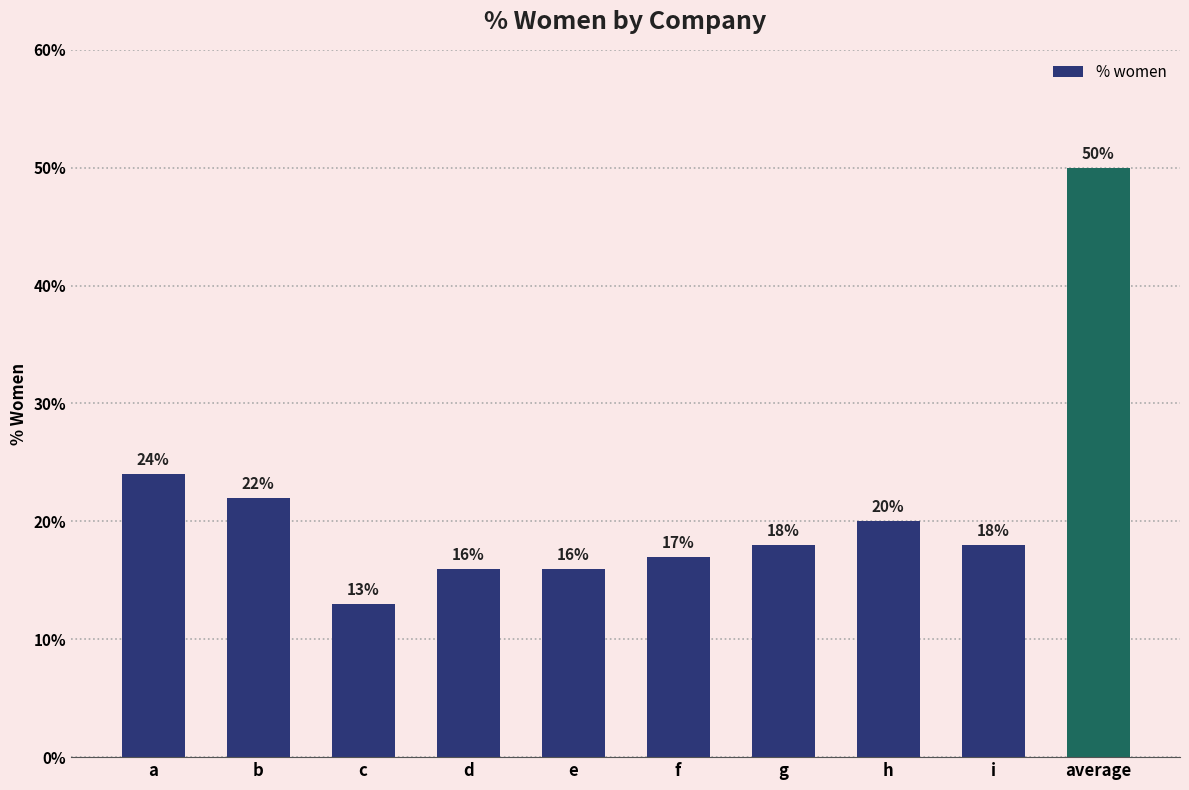

True or false: the data shows 16 at e.

True